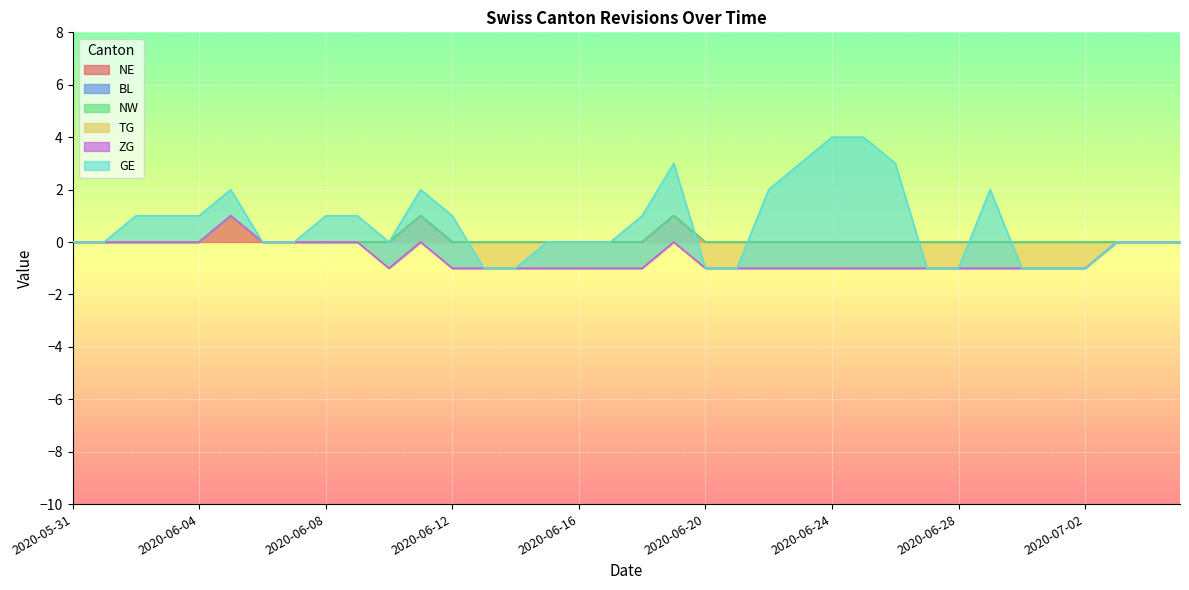

True or false: NE and TG intersect in this chart.

False